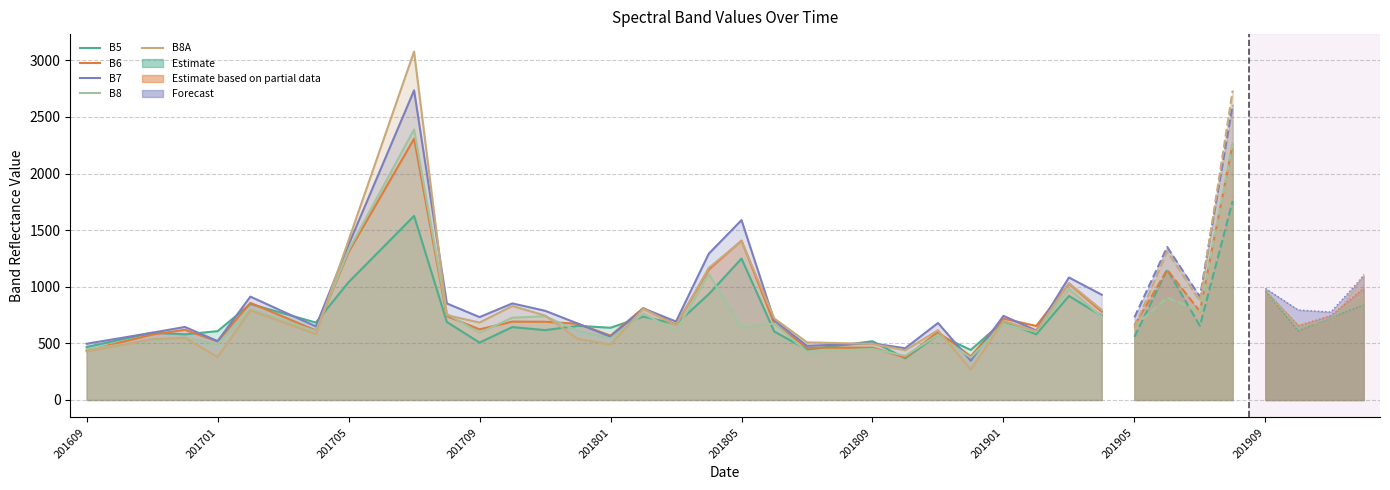

What is the sum of all B8A values?

25931